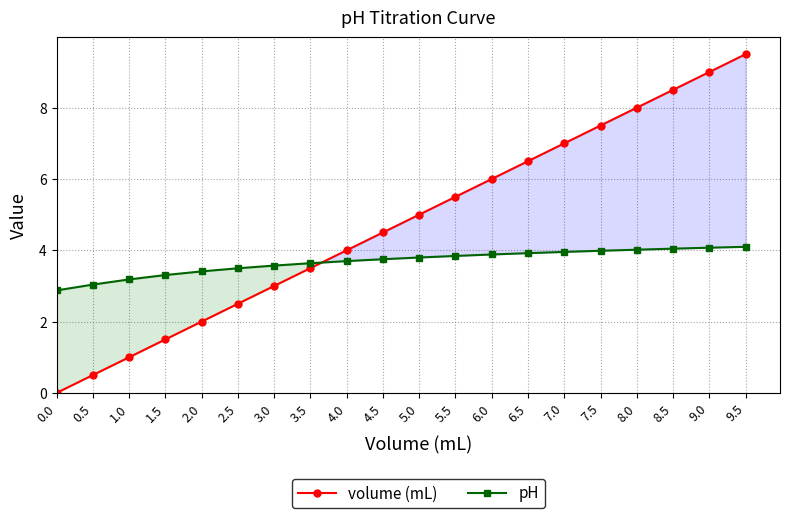

How many times do pH and volume (mL) cross each other?

1